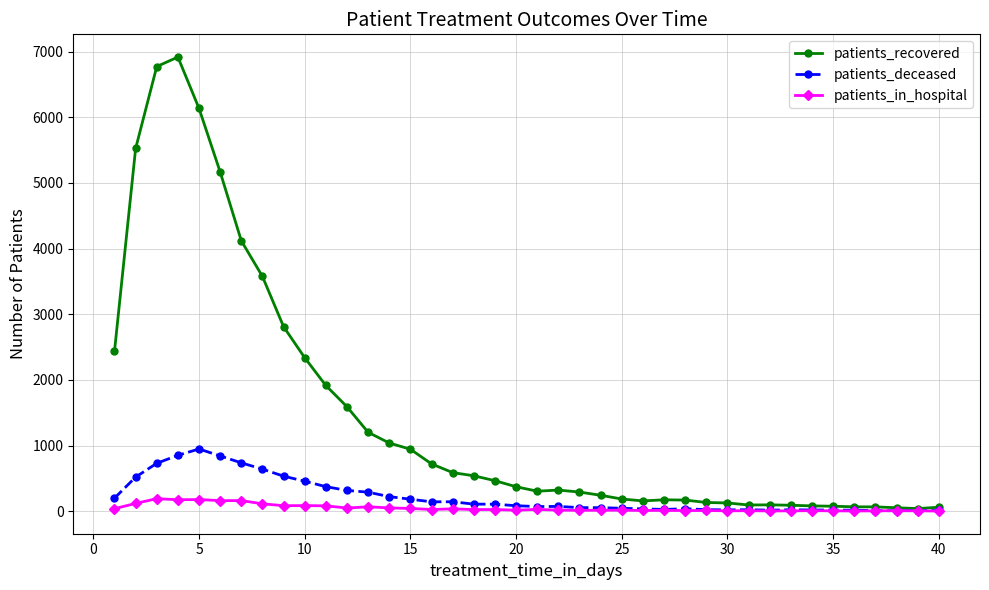

What is the average value of the patients_in_hospital series?

47